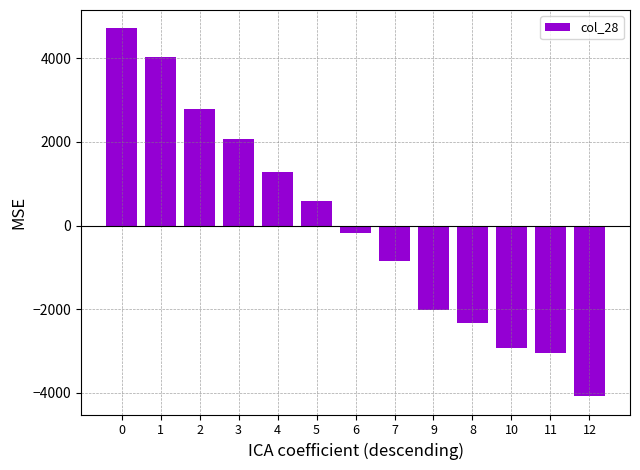

What is the label of the 6th bar from the right?

7